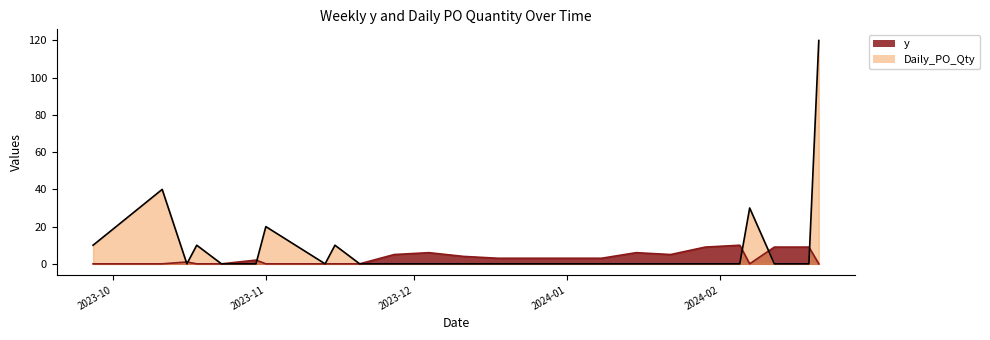

True or false: Daily_PO_Qty and y intersect in this chart.

True